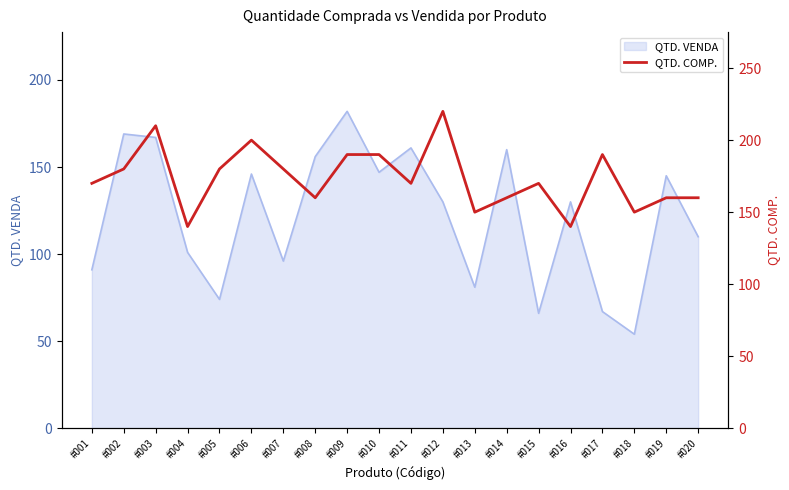

Is it true that QTD. VENDA equals 30 at #012?

False